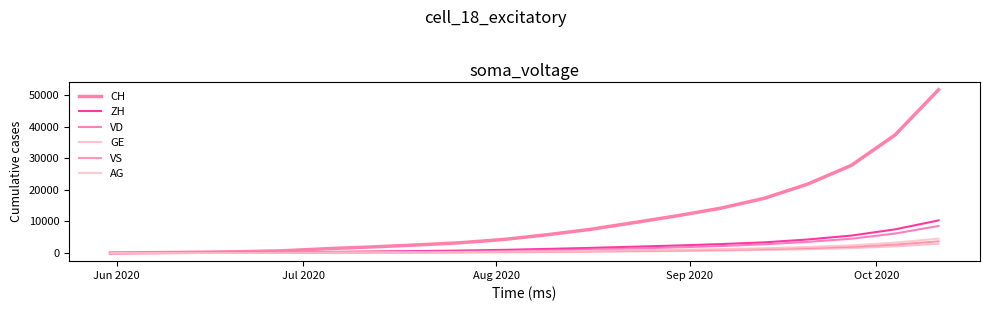

True or false: VD and VS intersect in this chart.

False